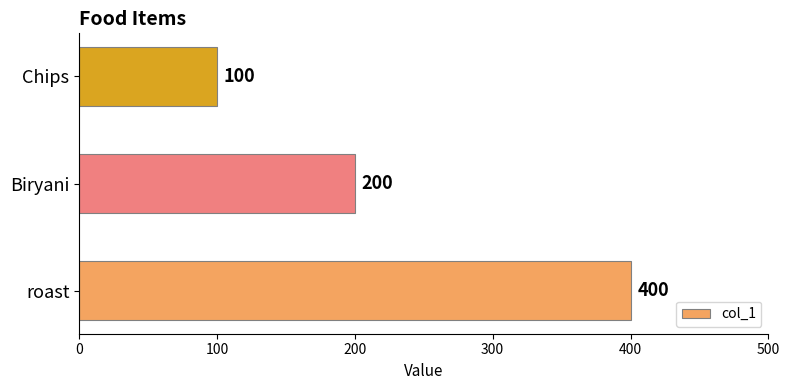

What is the average value?

233